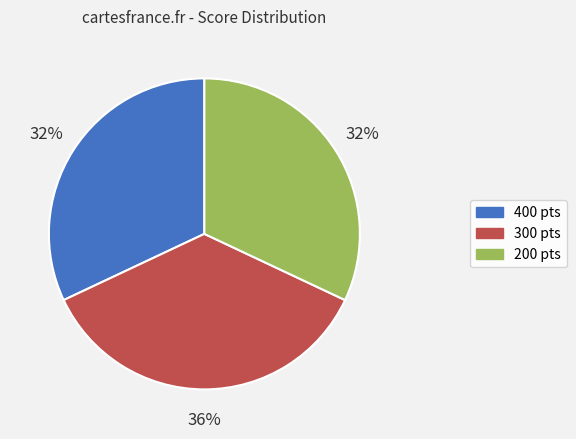

Is there any slice that represents more than half of the pie?

No